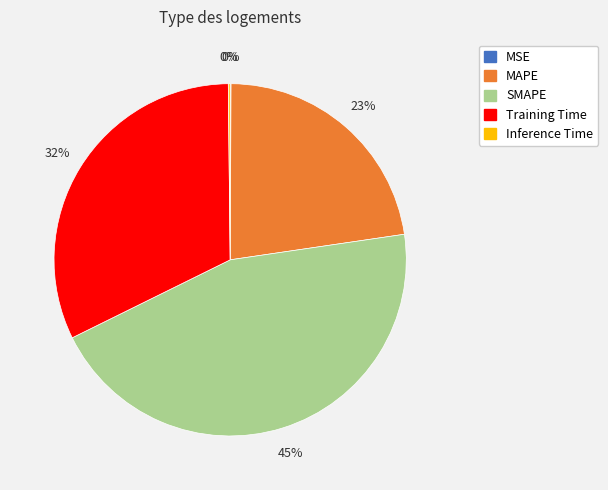

To the nearest percent, what portion does SMAPE represent?

45%